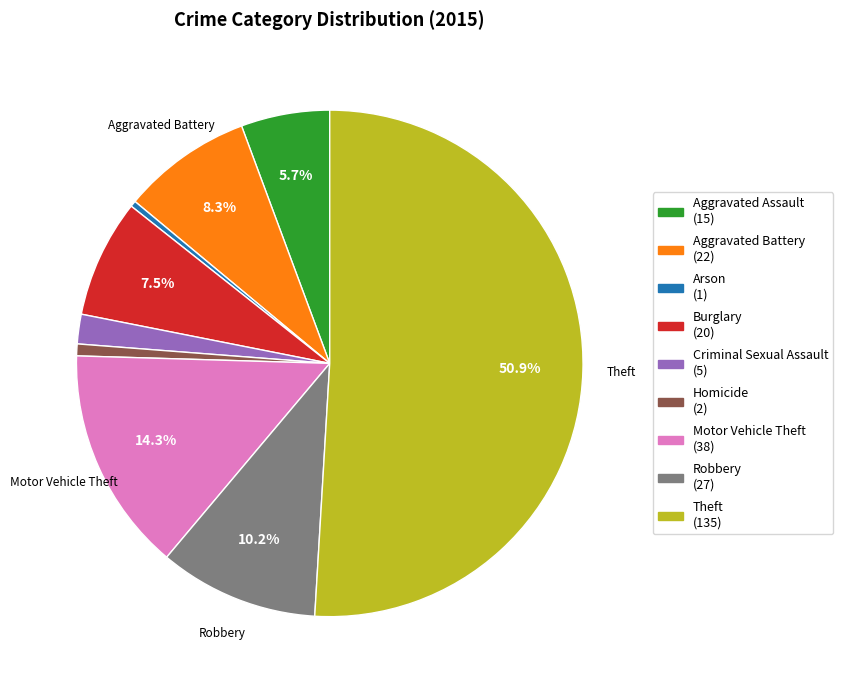

What is the majority slice?

Theft